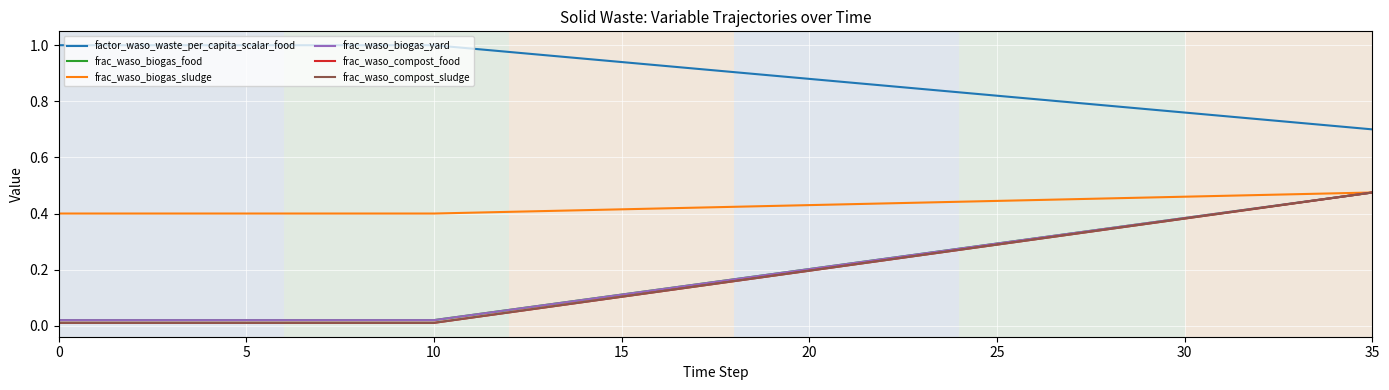

True or false: factor_waso_waste_per_capita_scalar_food has more than 1 interior local peaks.

False